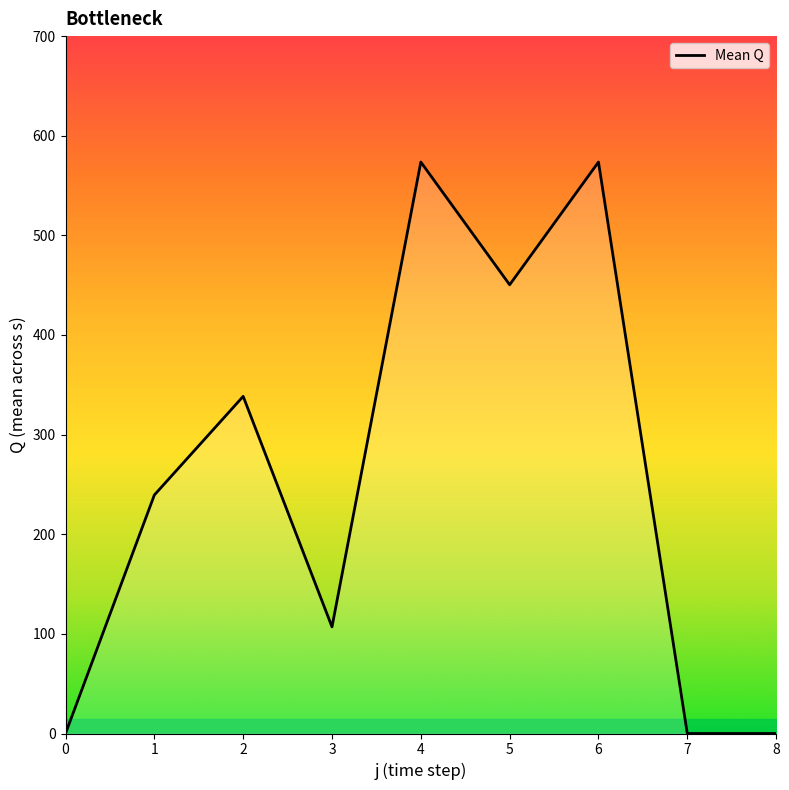

The value at 4 is 779.7. True or false?

False